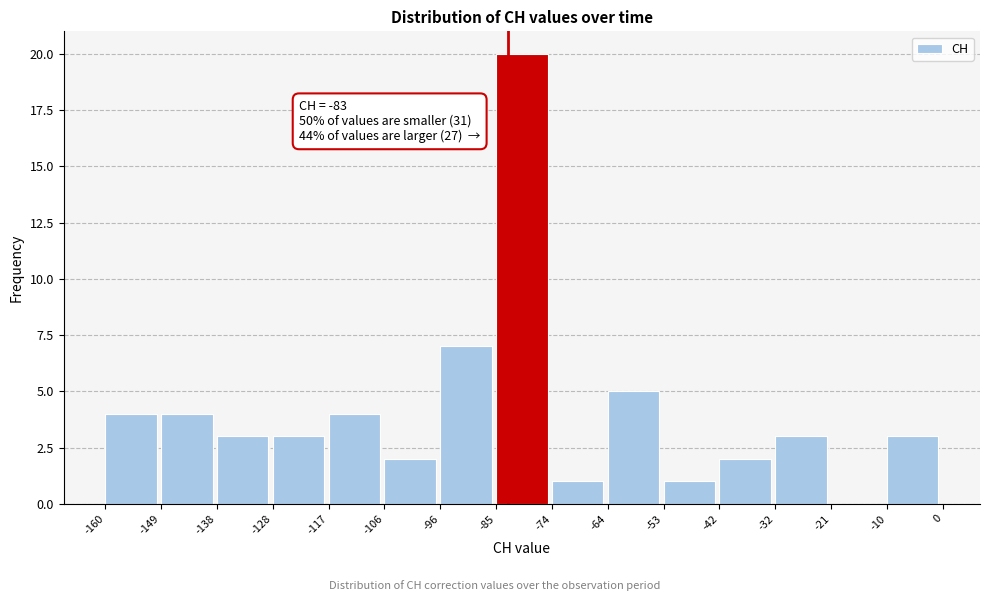

Over which range of the x-axis is the bar tallest?

-85 to -74